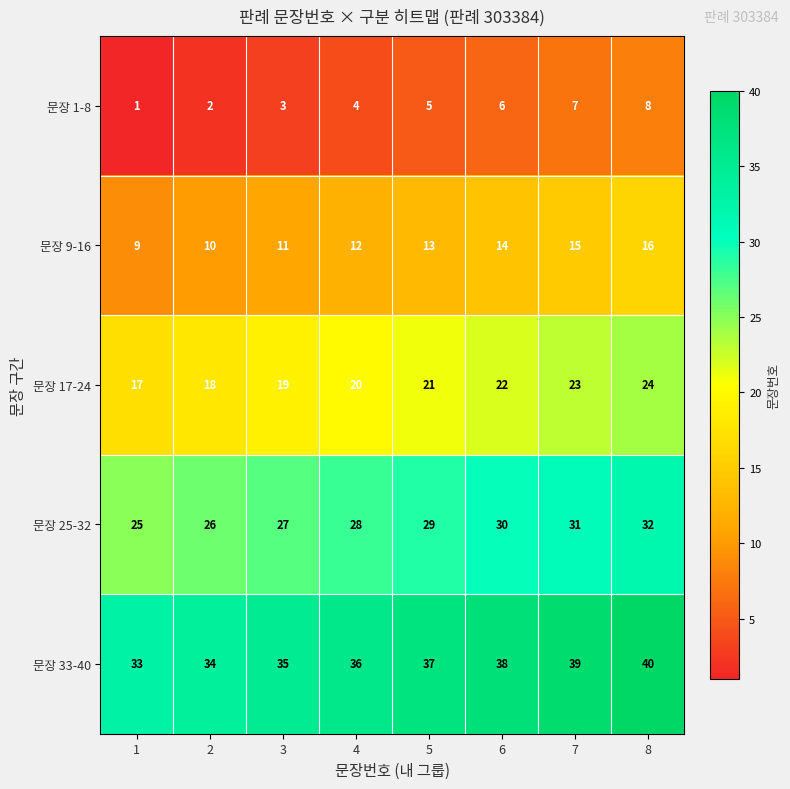

What is the approximate value of 문장 9-16 at 3?

11